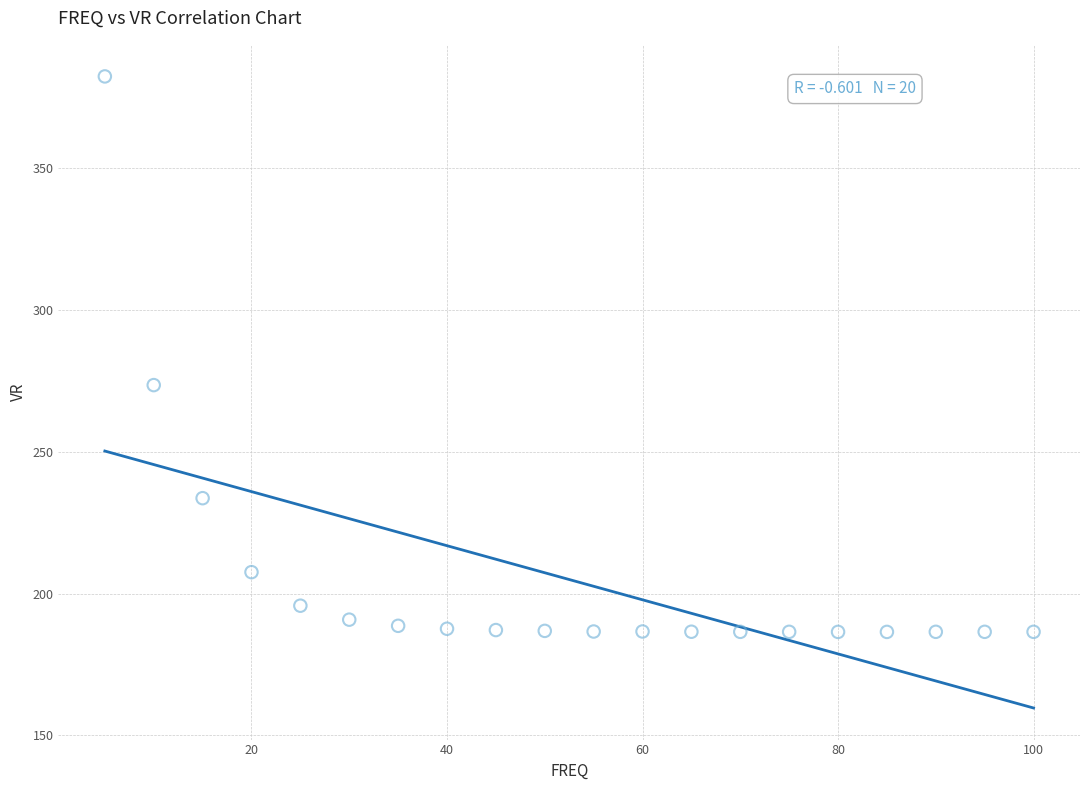

What Y value in the scatter plot is closest to 284?

273.6